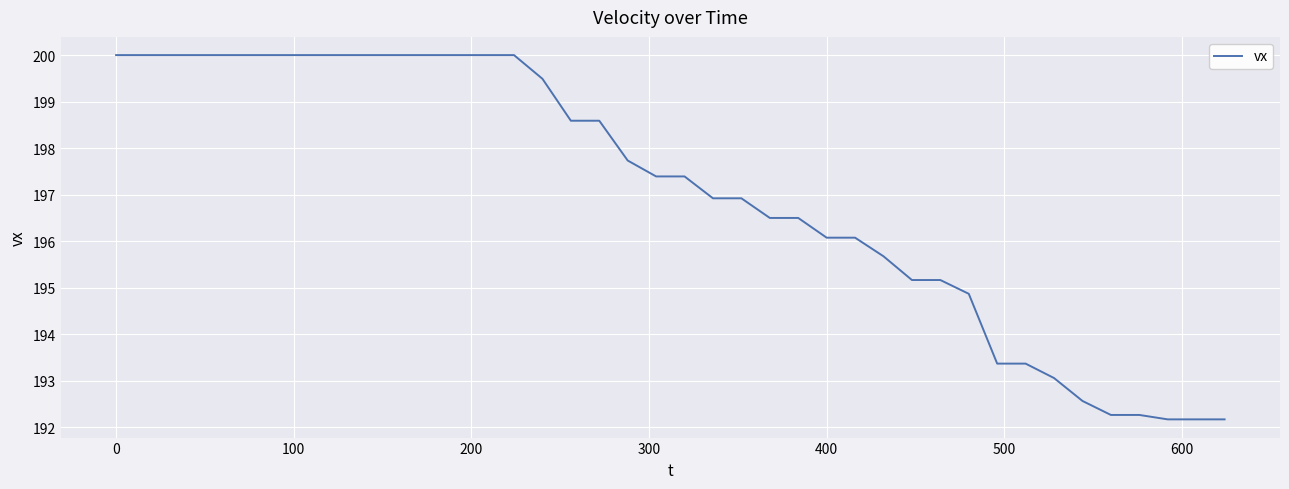

How many categories are shown in the chart?

40